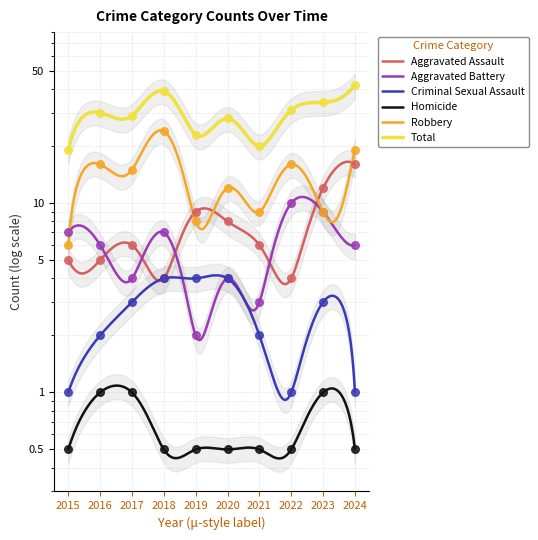

Which series has the widest spread of Y values?

Total